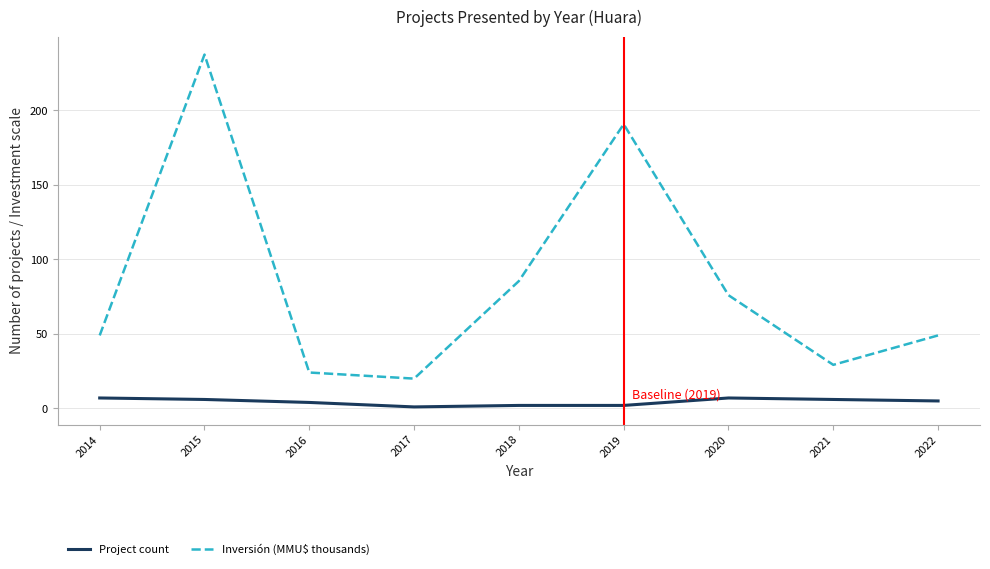

What is the difference between the highest and lowest values at 2014?

42.0